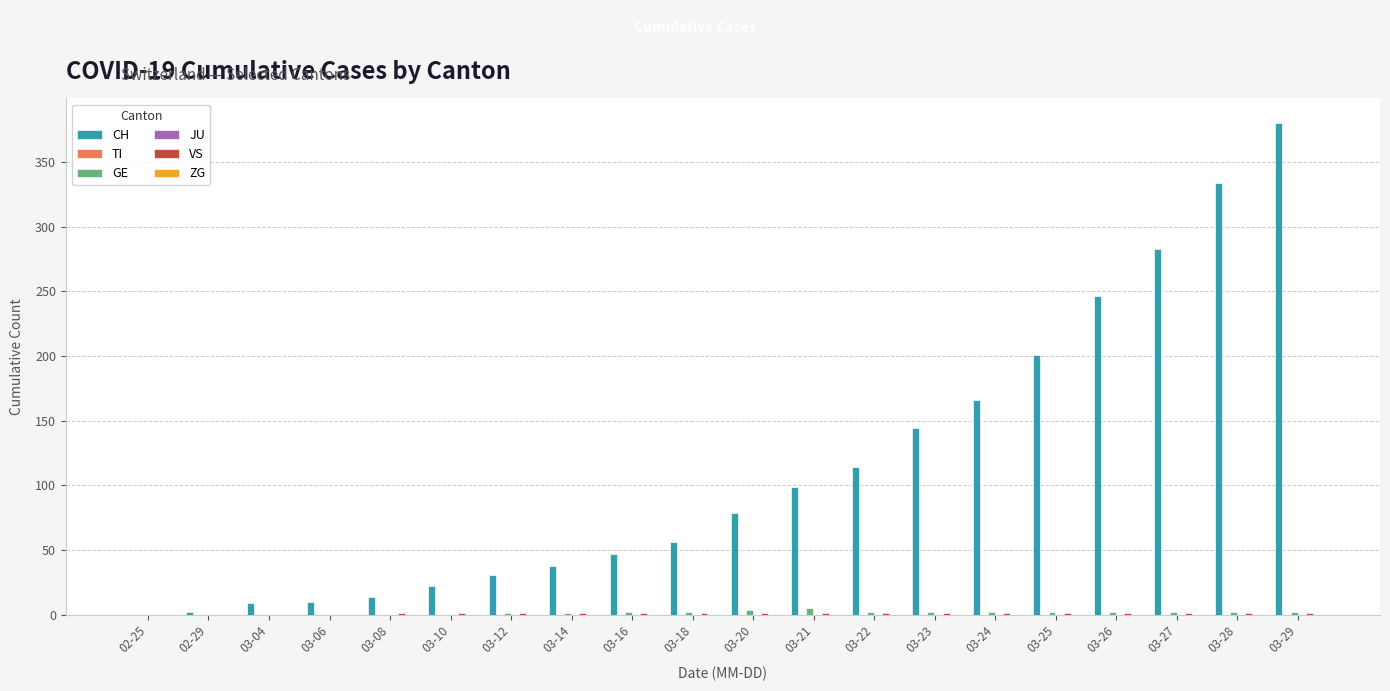

What is the label of the 9th bar from the right?

03-21